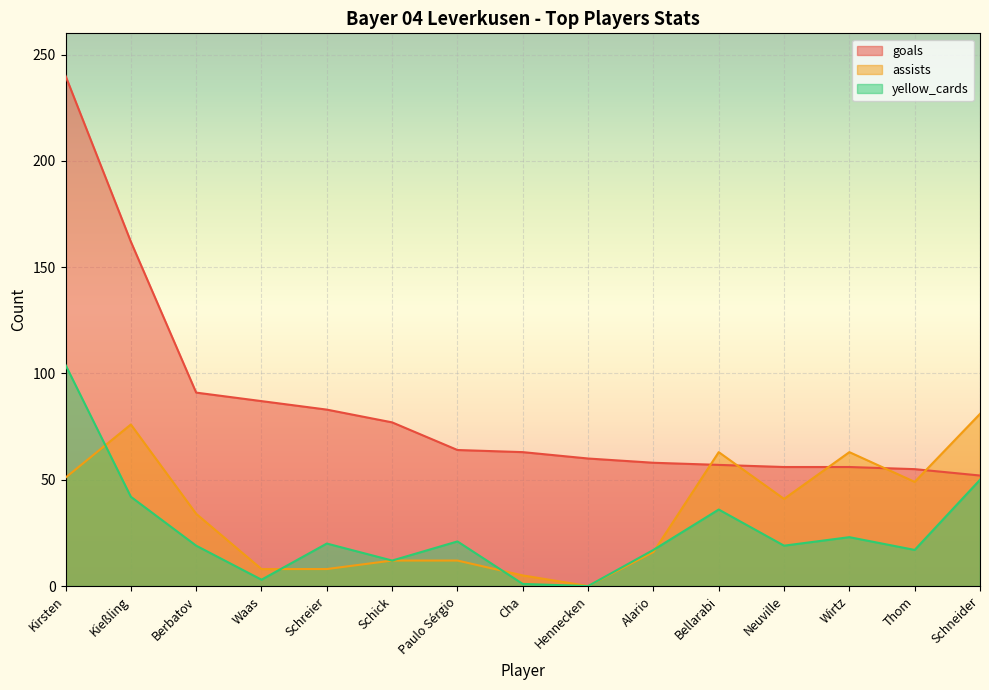

What is the sum of the yellow_cards values at Schneider and Paulo Sérgio?

71